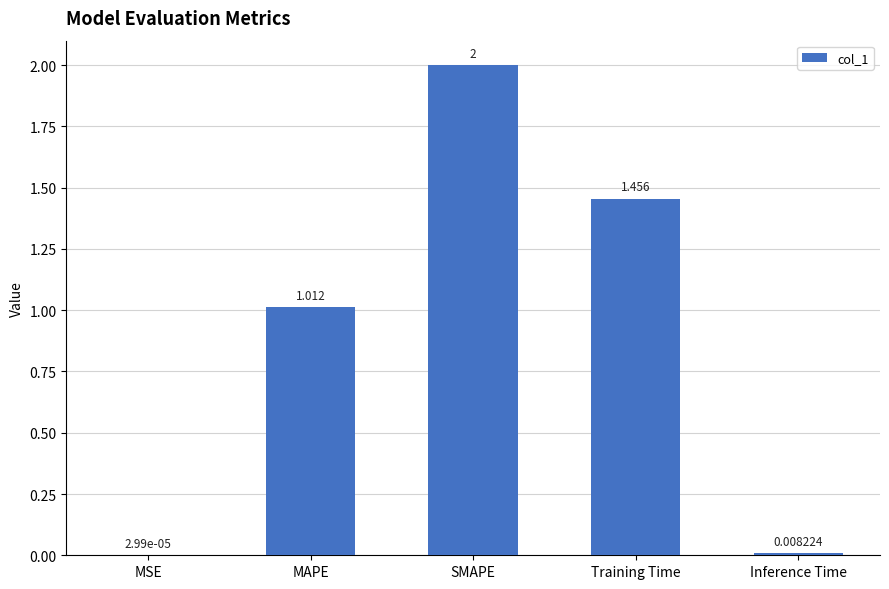

At which label is the value closest to 1?

MAPE